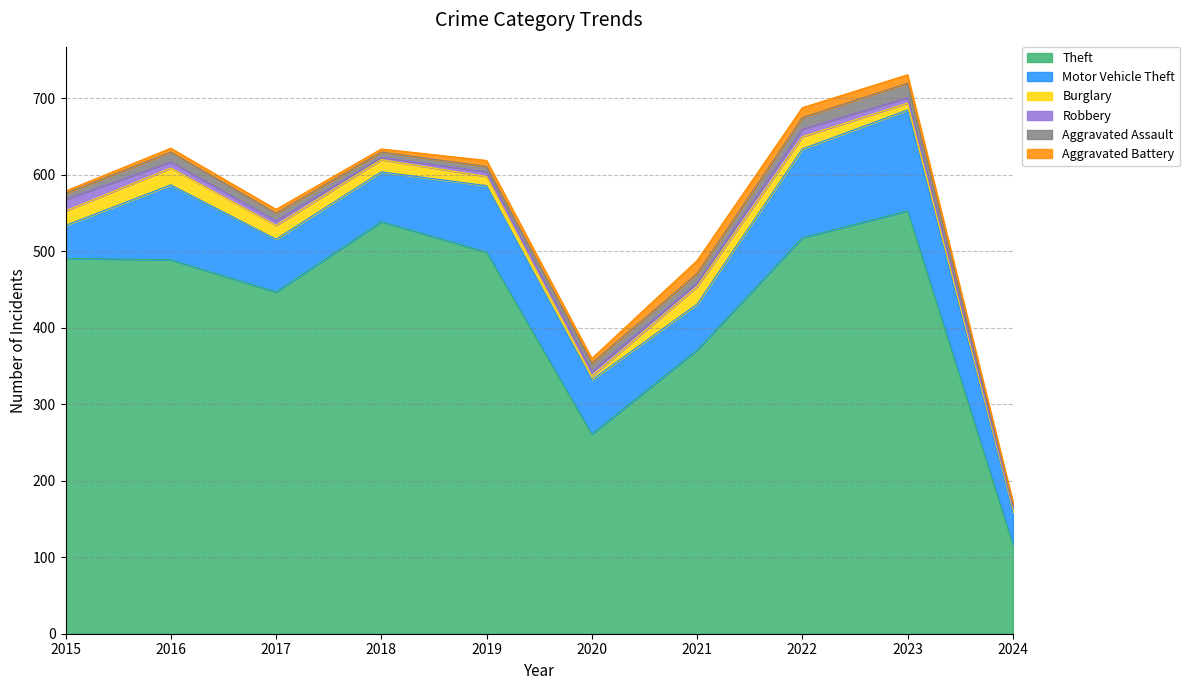

Reading left to right, what are all the values shown in this chart?

Theft: 491	489	447	539	499	261	371	518	553	117
Motor Vehicle Theft: 43	98	69	65	87	71	60	116	132	42
Burglary: 19	22	18	16	12	5	23	16	9	4
Robbery: 15	8	6	3	6	6	5	10	7	3
Aggravated Assault: 8	13	10	7	7	11	12	15	19	4
Aggravated Battery: 3	5	5	4	8	6	17	13	11	3